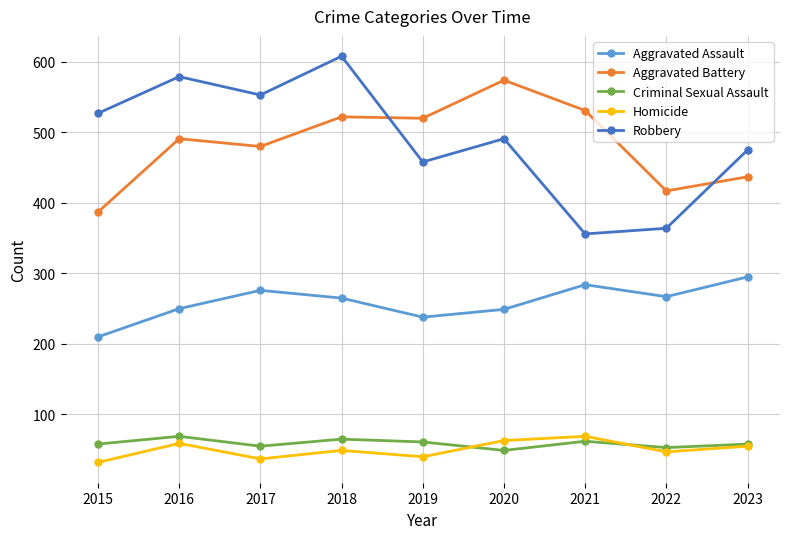

What is the greatest value displayed?

608